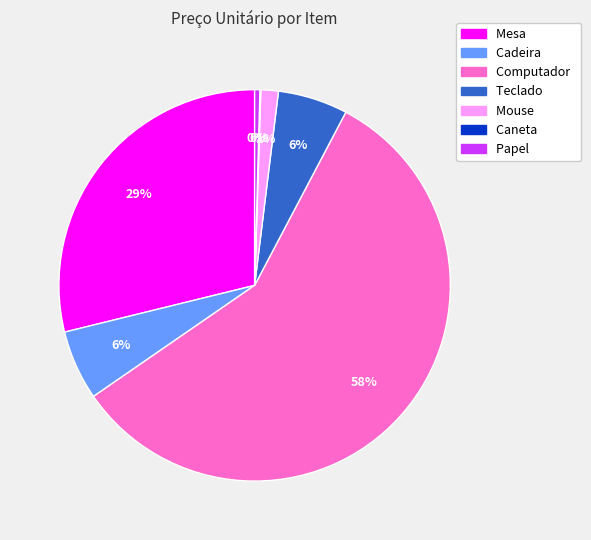

To the nearest percent, what percentage of the pie is Computador?

58%